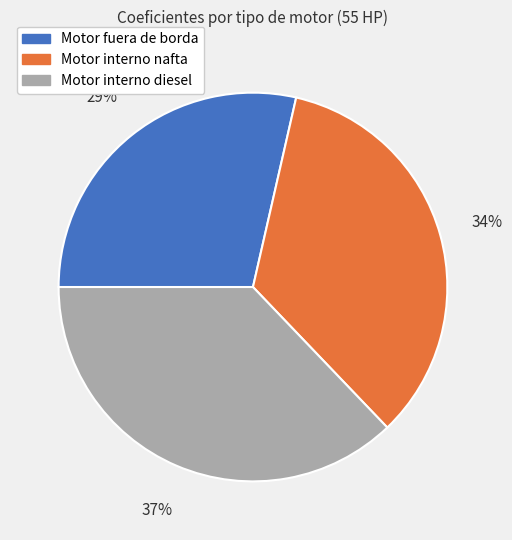

To the nearest percent, what portion does Motor interno diesel represent?

37%